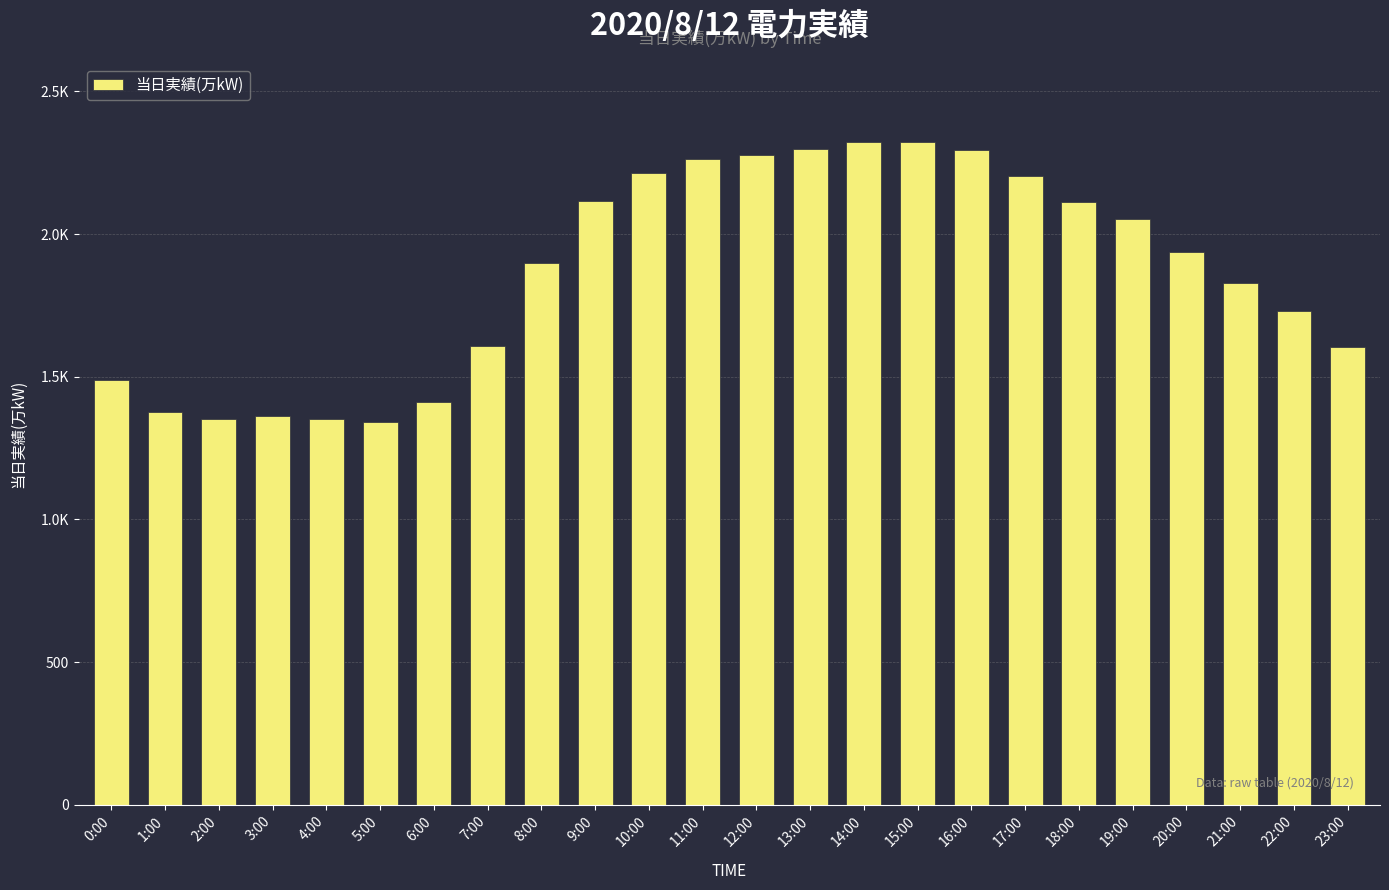

Does the chart contain any negative values?

No